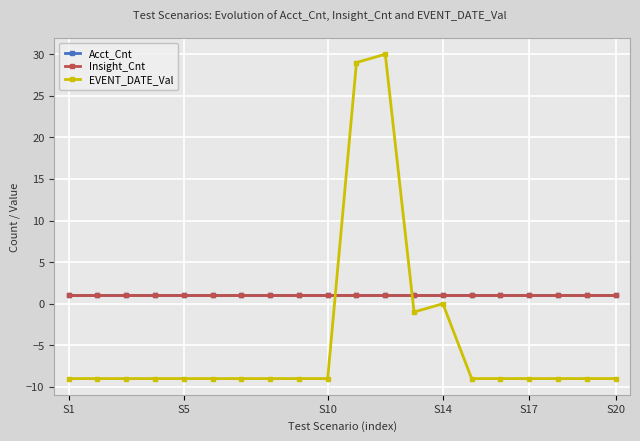

Reading left to right, list all the values displayed in this chart.

Acct_Cnt: 1	1	1	1	1	1	1	1	1	1	1	1	1	1	1	1	1	1	1	1
Insight_Cnt: 1	1	1	1	1	1	1	1	1	1	1	1	1	1	1	1	1	1	1	1
EVENT_DATE_Val: -9	-9	-9	-9	-9	-9	-9	-9	-9	-9	29	30	-1	0	-9	-9	-9	-9	-9	-9